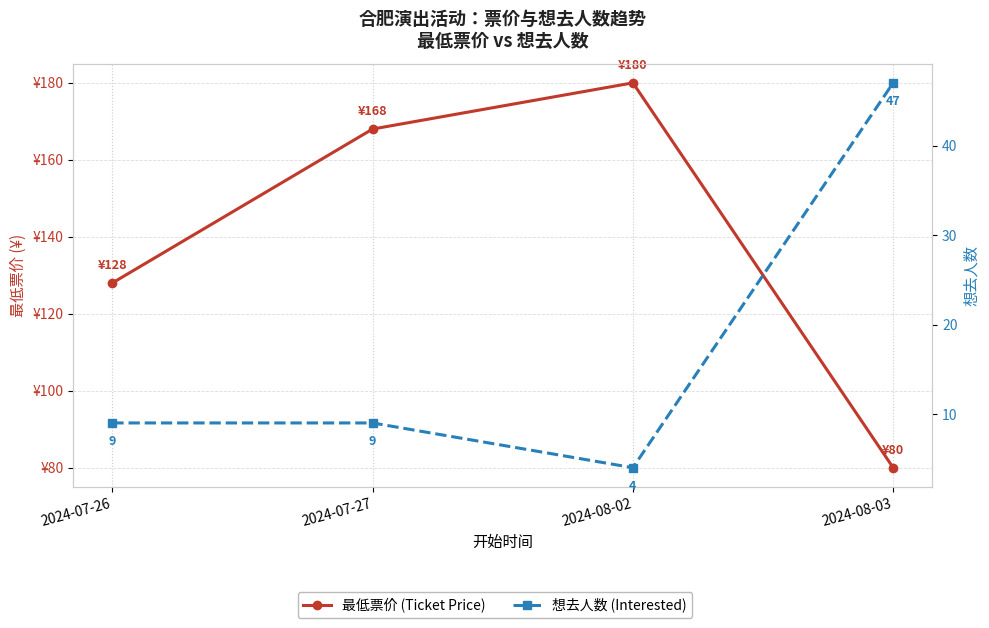

What is the spread (max minus min) of values at 2024-08-02?

176